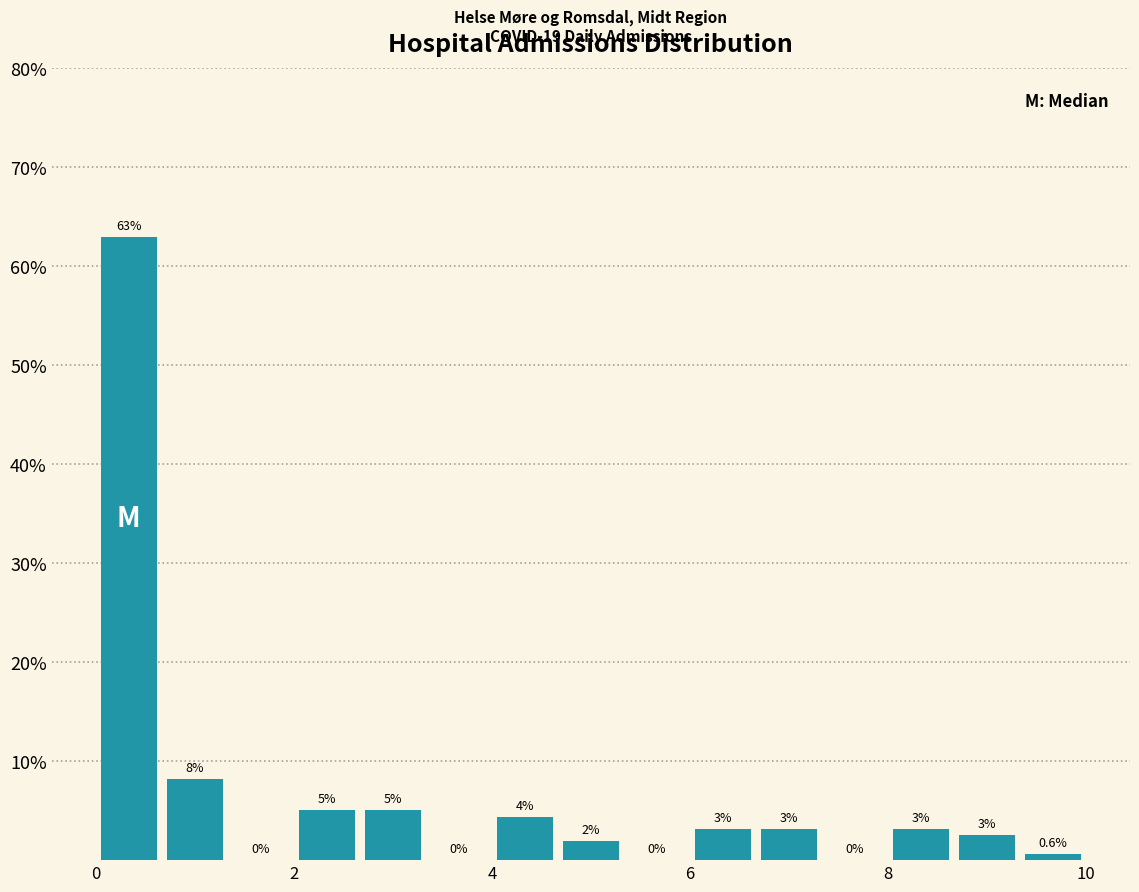

Around what value on the x-axis is the tallest bar? Give the approximate position of its centre, as read against the axis.

0.4